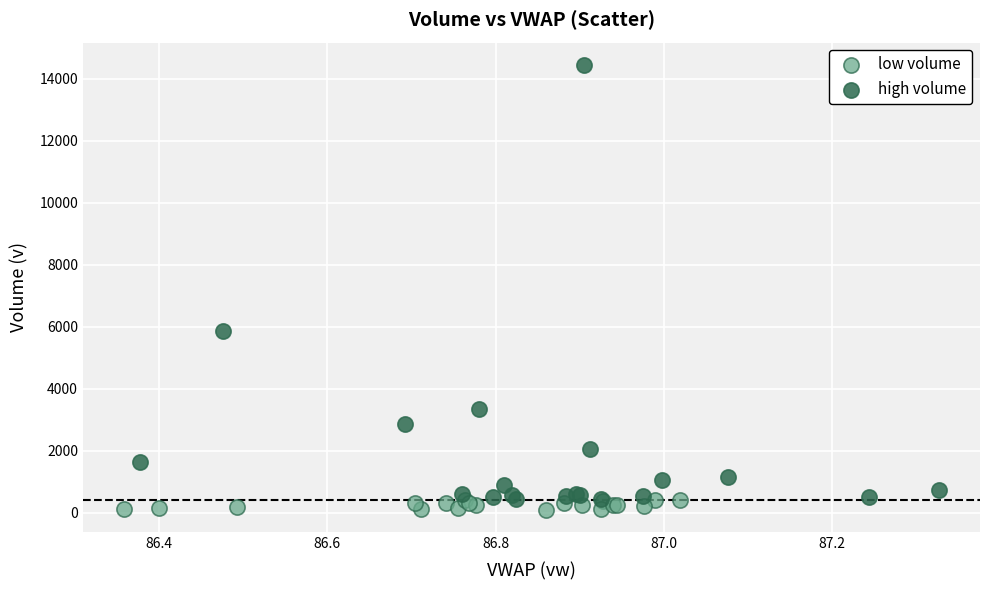

Which series reaches the minimum Y coordinate?

low volume